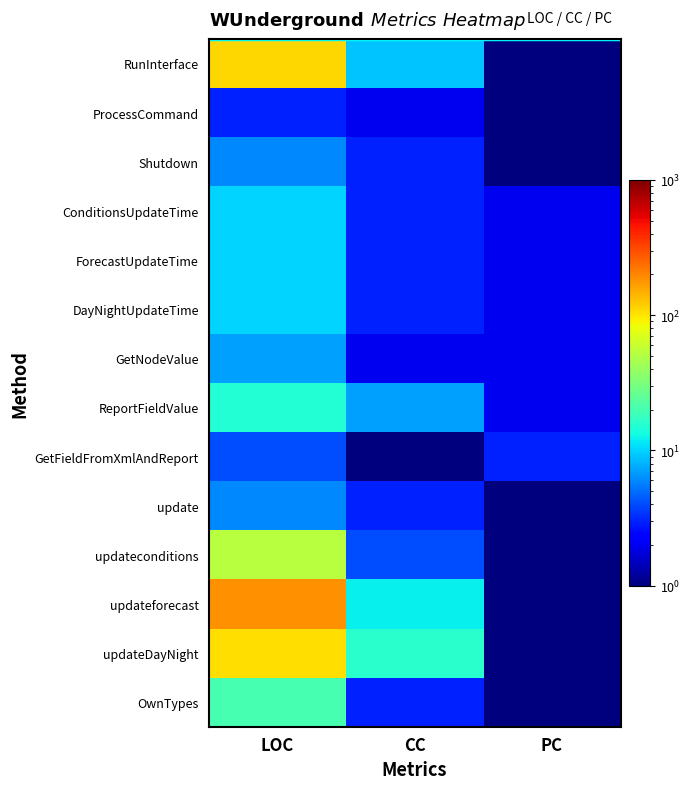

Which series changed the most between LOC and CC?

updateforecast